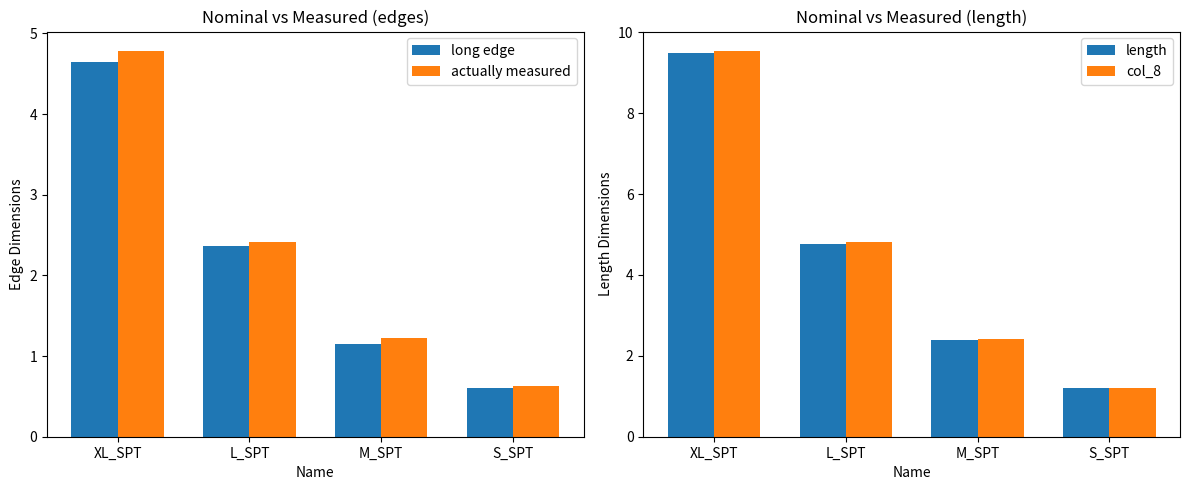

True or false: actually measured has a value of 1.4 at XL_SPT.

False